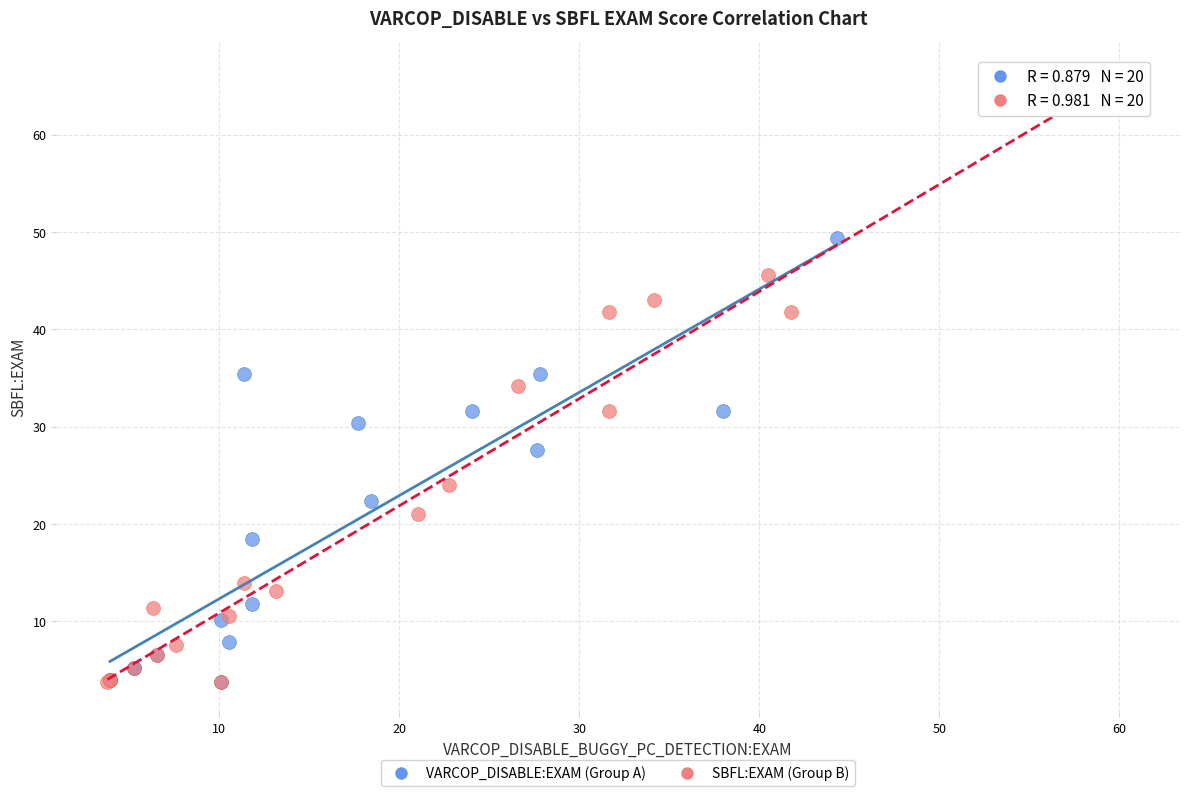

Which series reaches the maximum Y coordinate?

SBFL:EXAM (Group B)